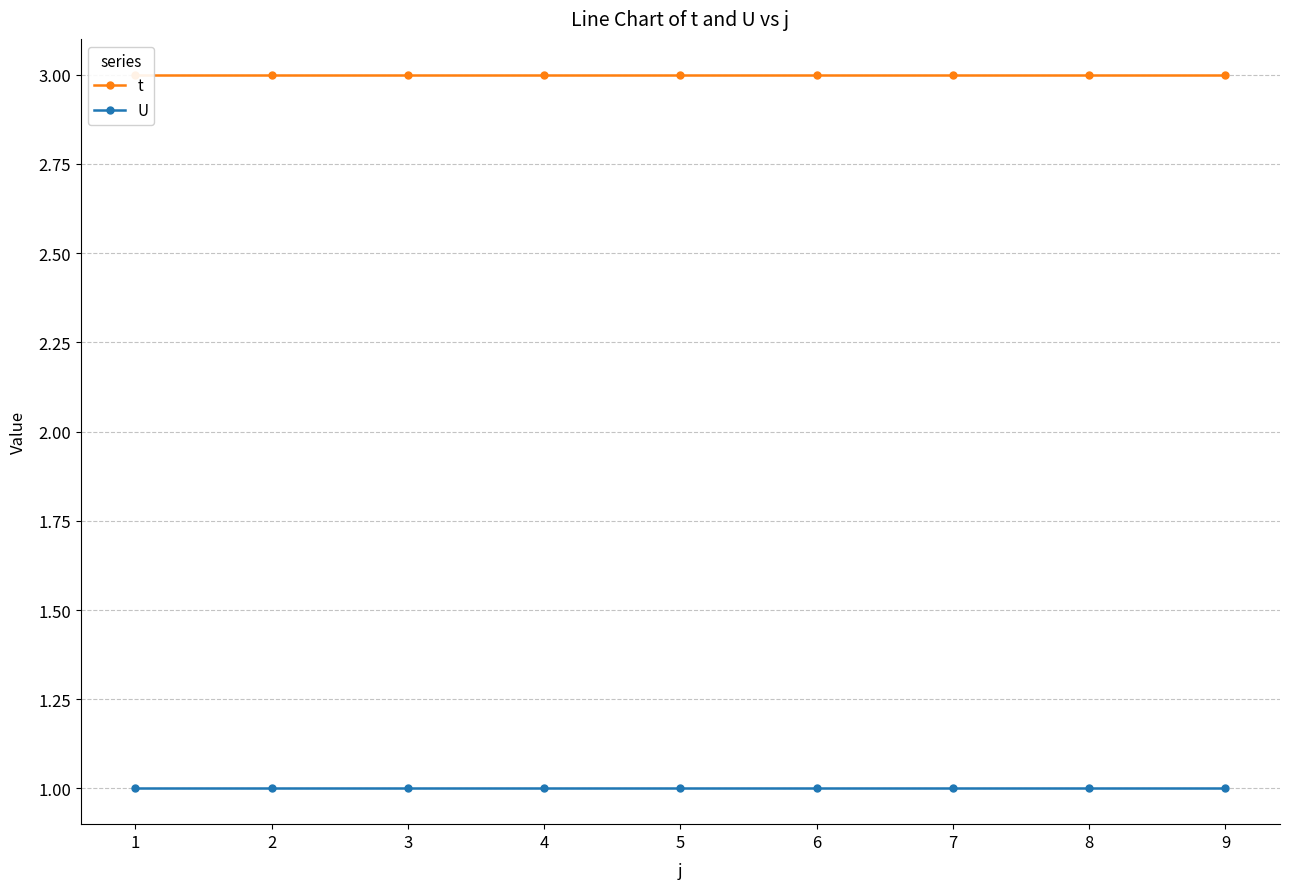

Is this an area chart (filled region under the line)?

No